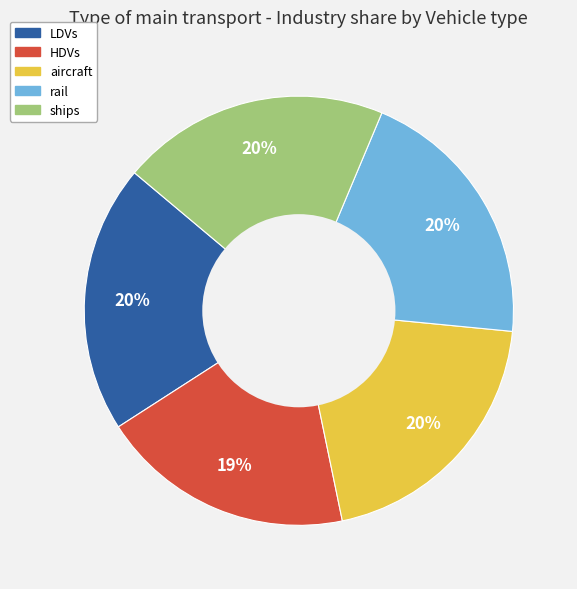

What percentage is the rail slice, to the nearest percent?

20%